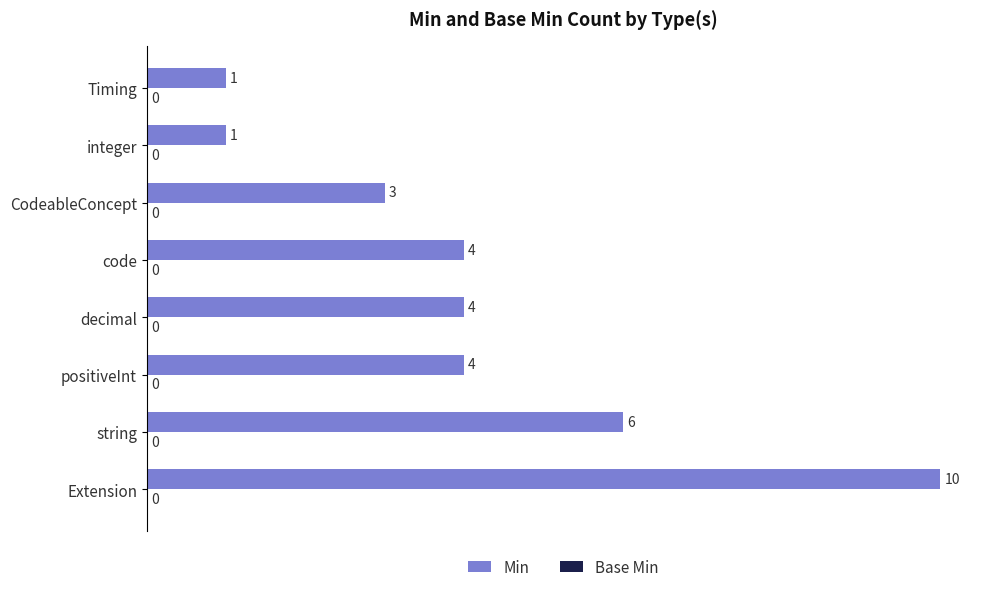

Which has a higher value, Extension or decimal?

Extension